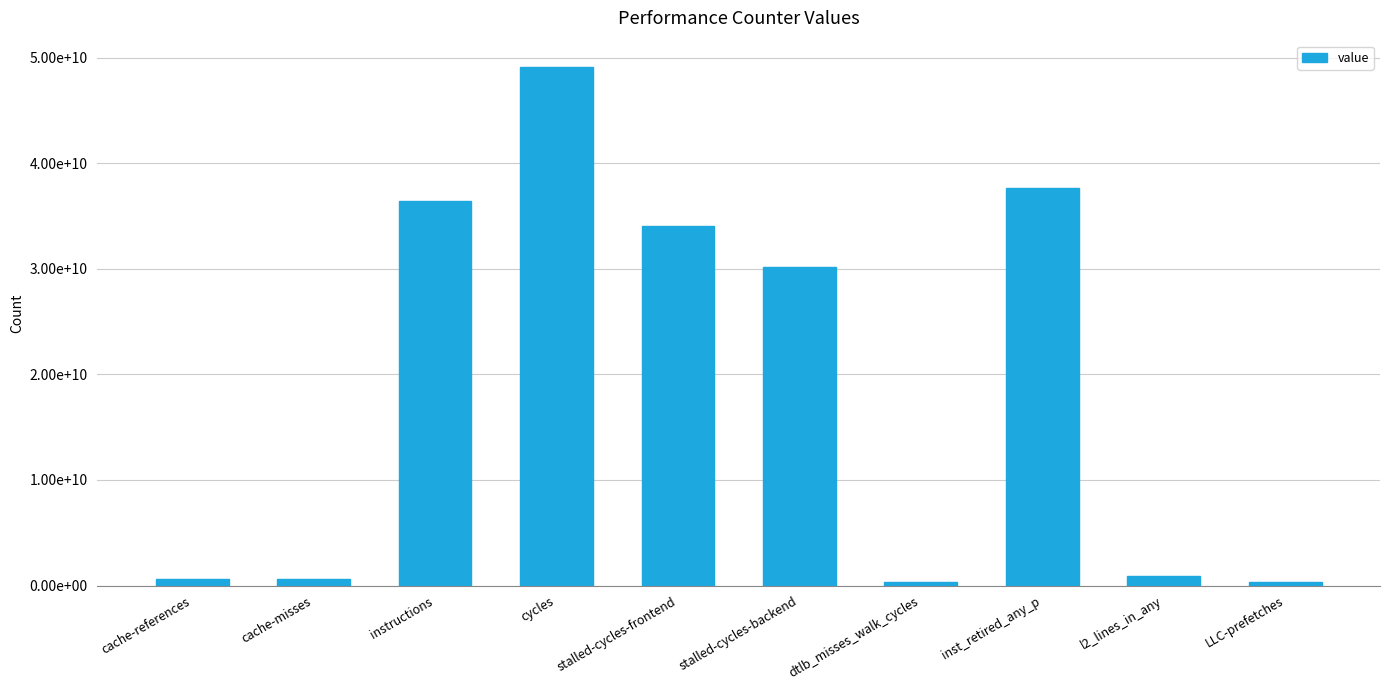

Is it true that the value at l2_lines_in_any is 923772393?

True